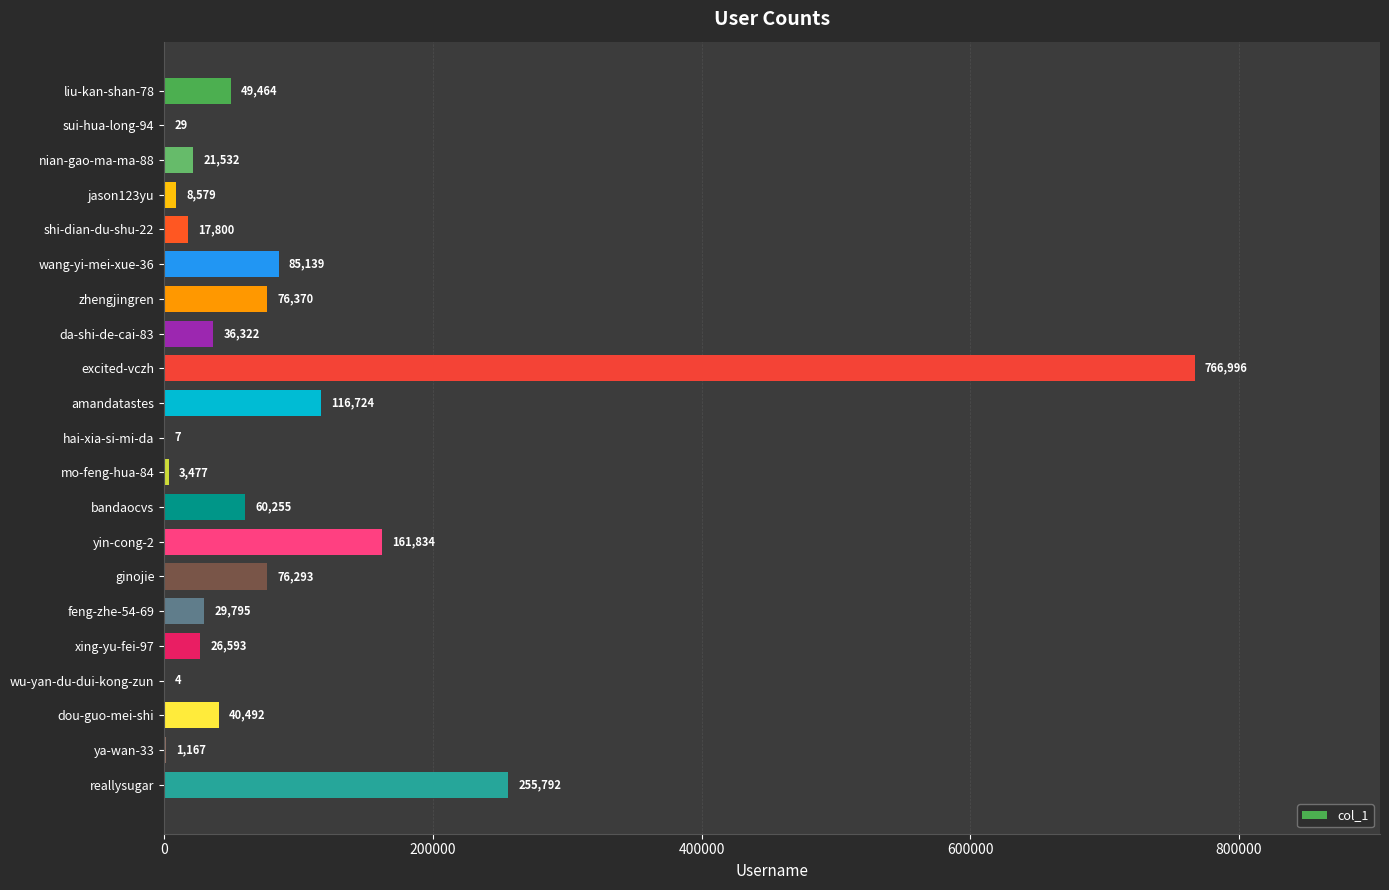

Are the bars horizontal?

Yes